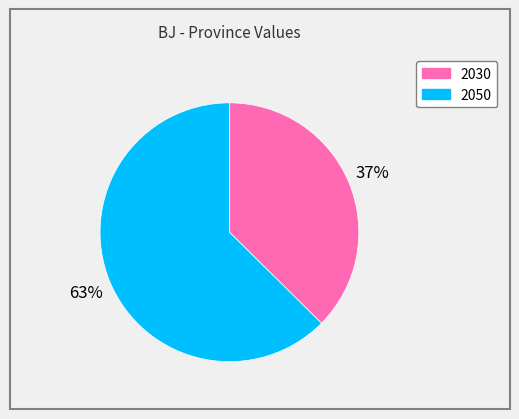

How many slices are in this pie chart?

2